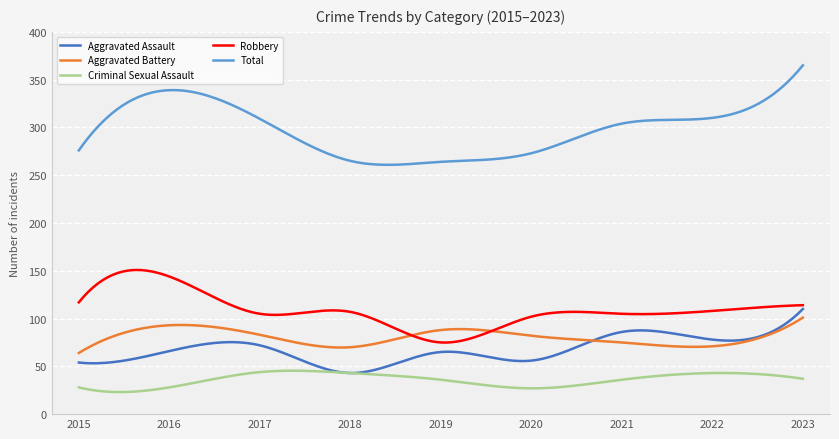

Which series has the widest spread of values?

Total